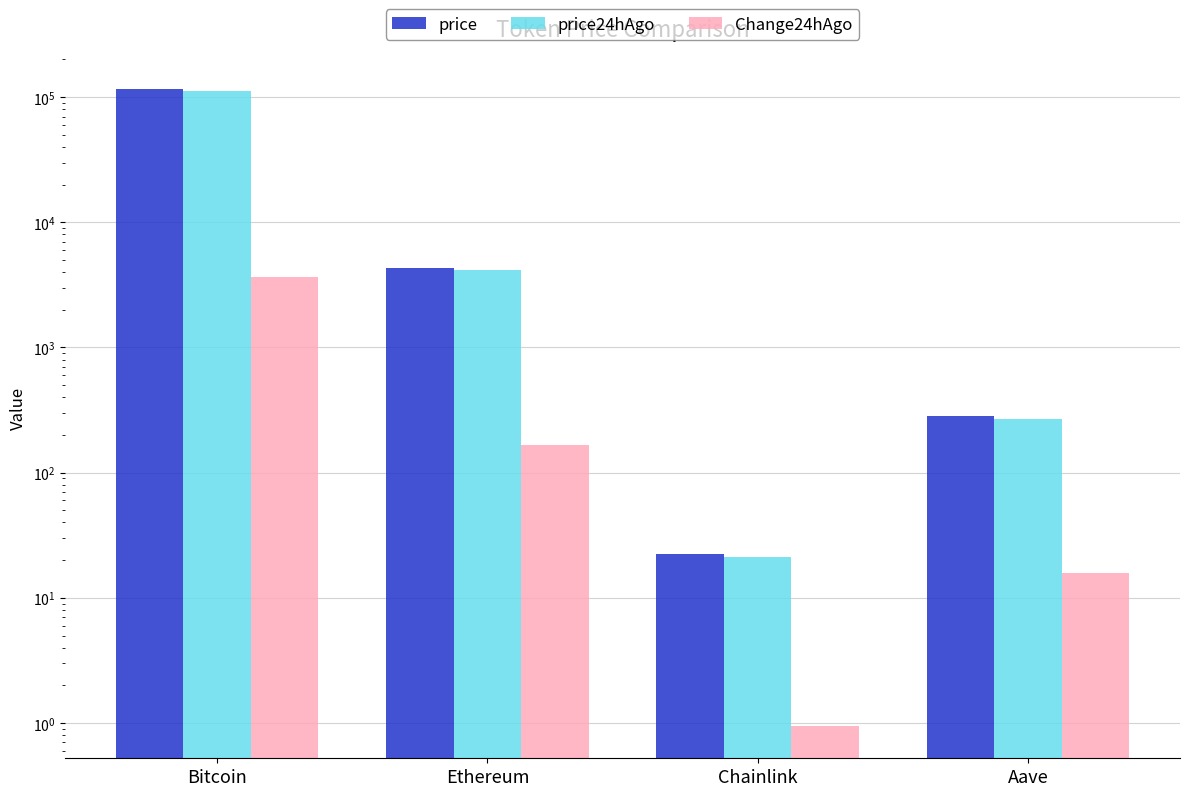

At which category is the sum across all series the highest?

Bitcoin